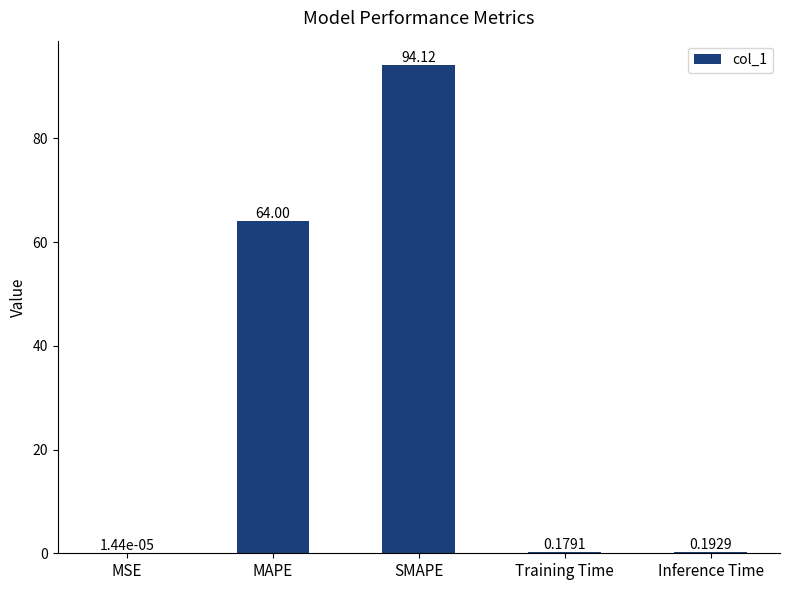

Where is the data nearest to the value 47?

MAPE